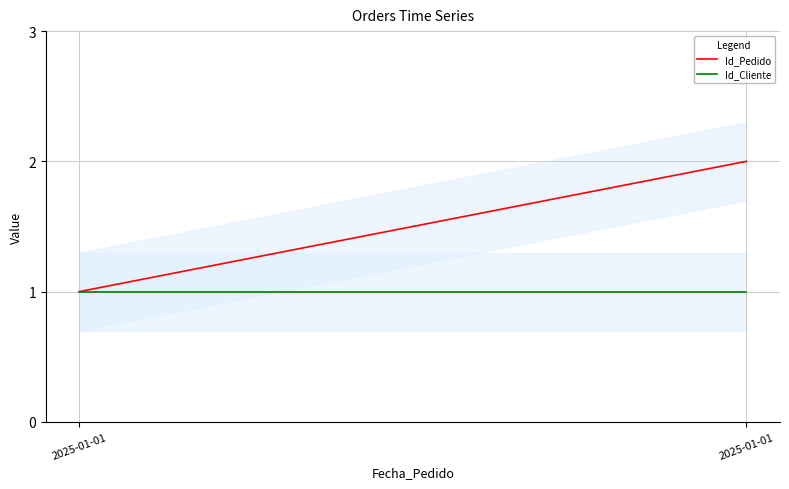

What is the sum of all Id_Pedido values?

3